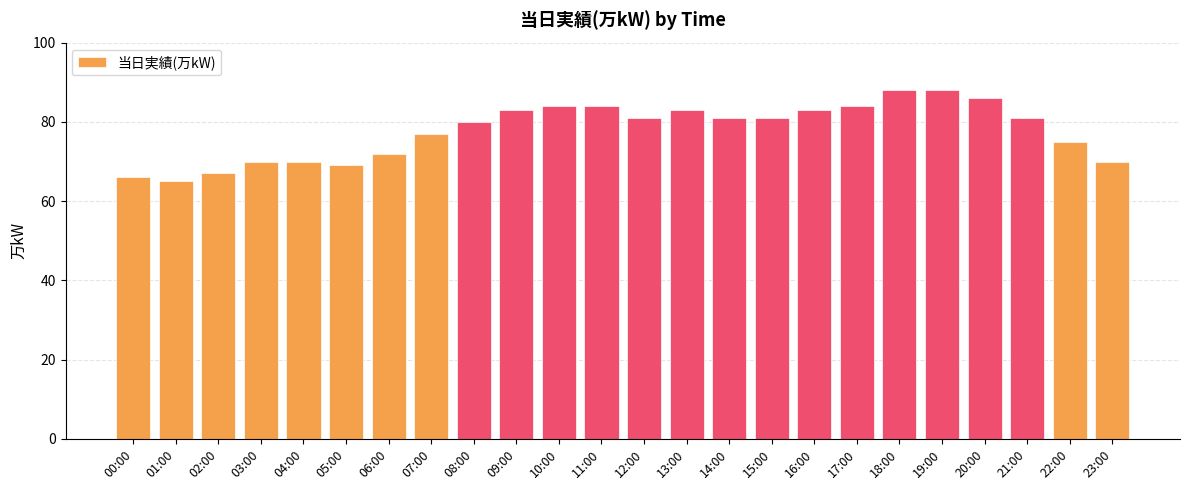

What is the greatest value displayed?

88